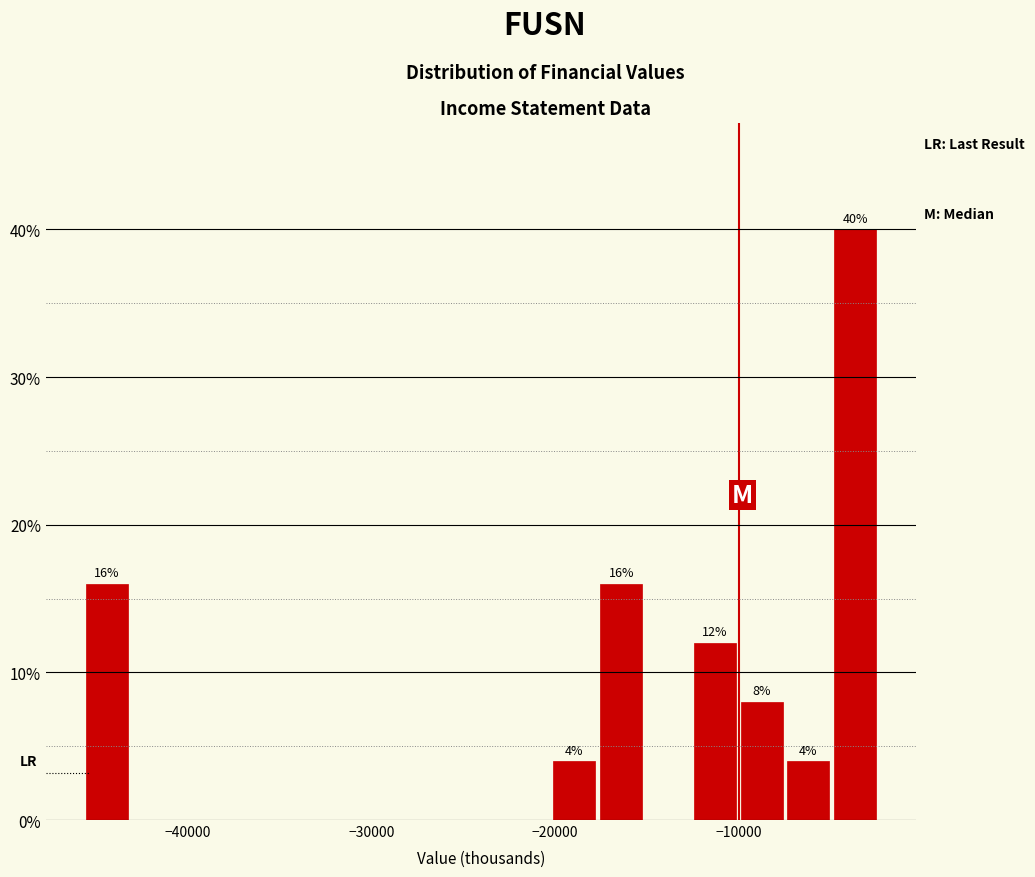

Around what value on the x-axis is the tallest bar? Give the approximate position of its centre, as read against the axis.

-4000